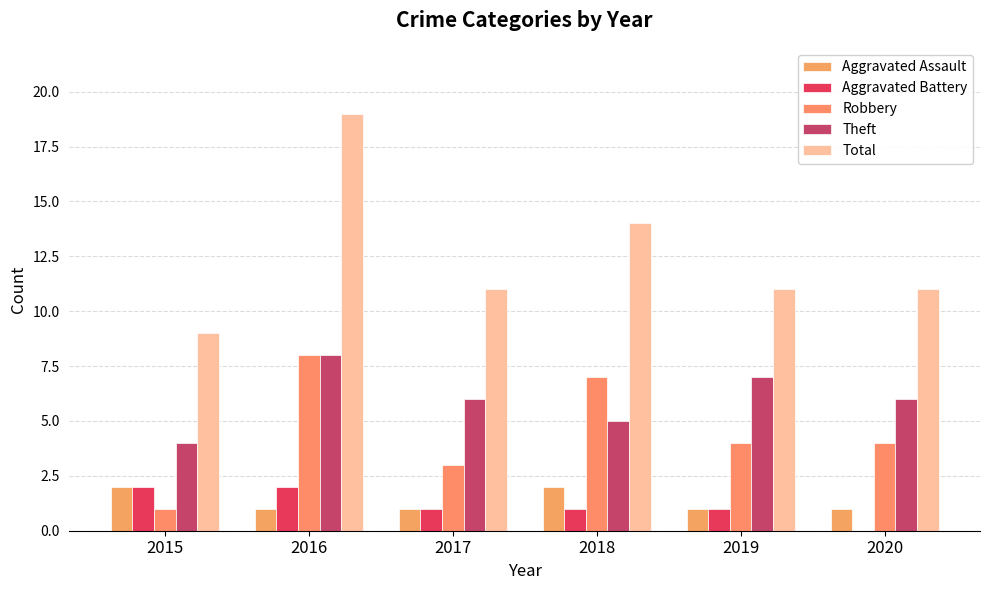

What is the sum of the Aggravated Battery values at 2019 and 2015?

3